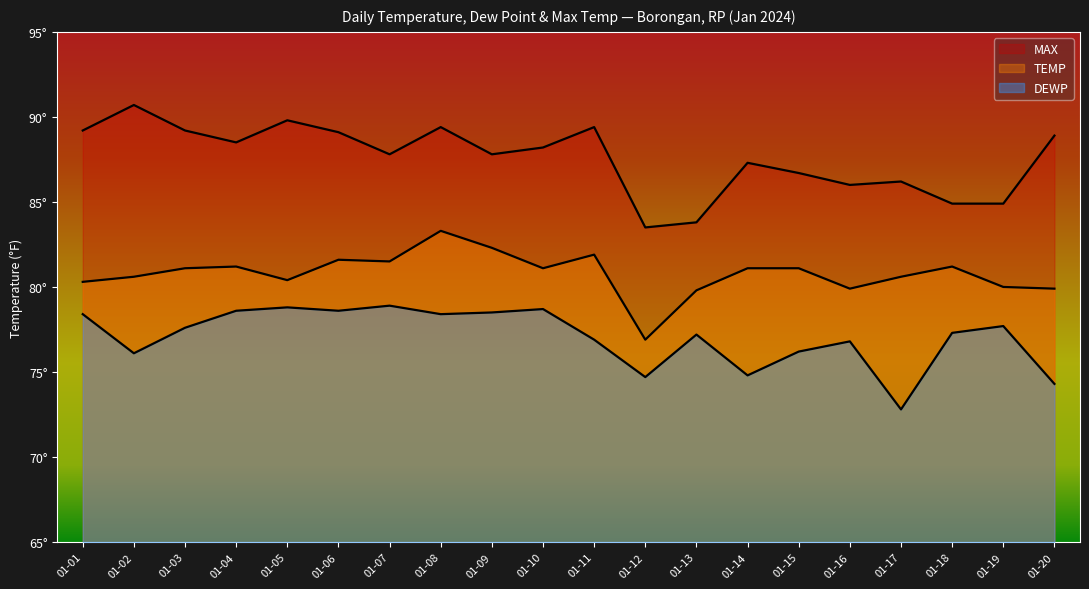

Rank the series at 01-07 from highest to lowest value.

MAX, TEMP, DEWP